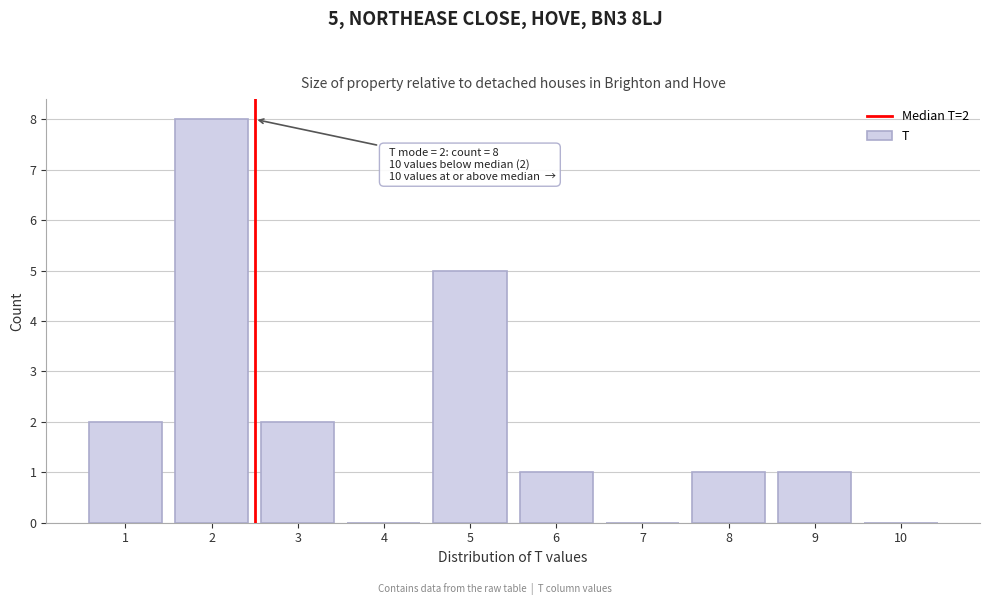

Over which range of the x-axis is the bar tallest?

1.5 to 2.5